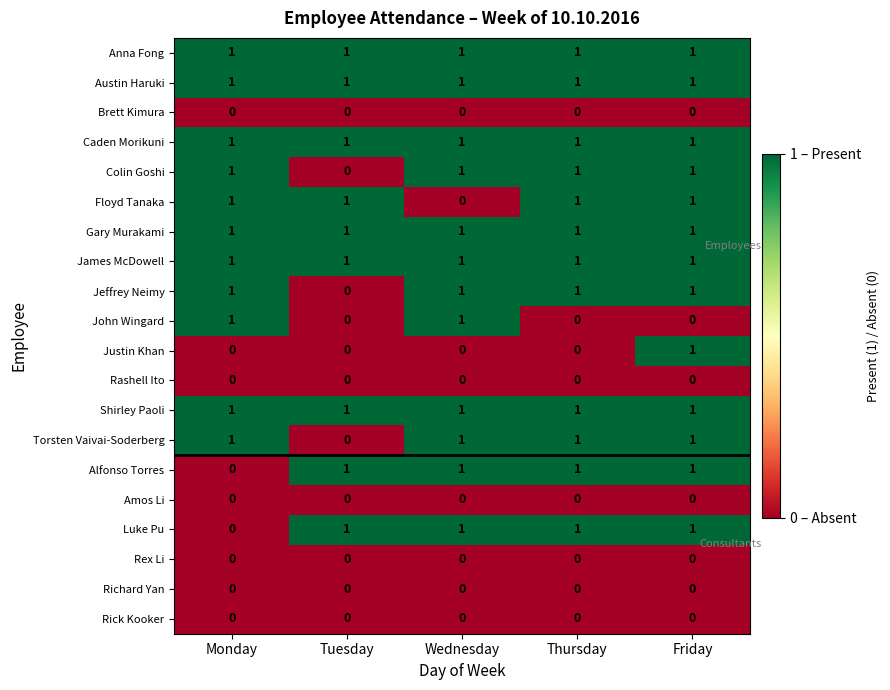

The value of Gary Murakami at Wednesday is 1. True or false?

True